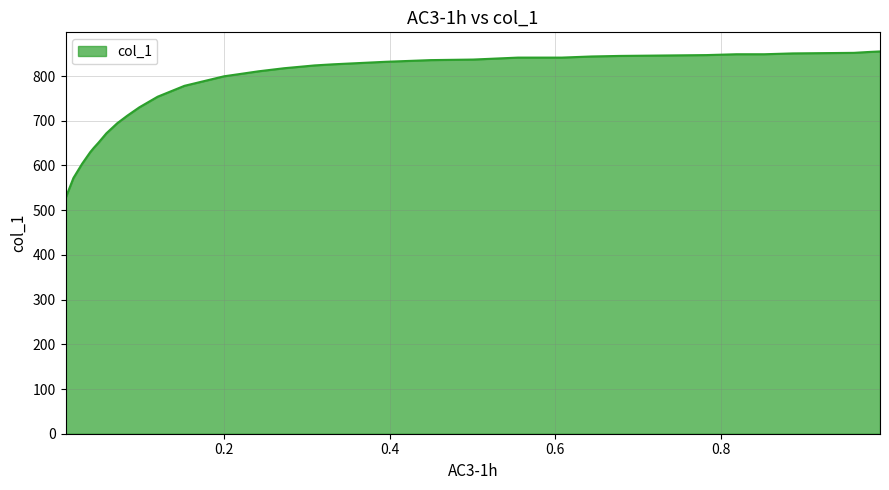

What is the maximum value shown in the chart?

855.0